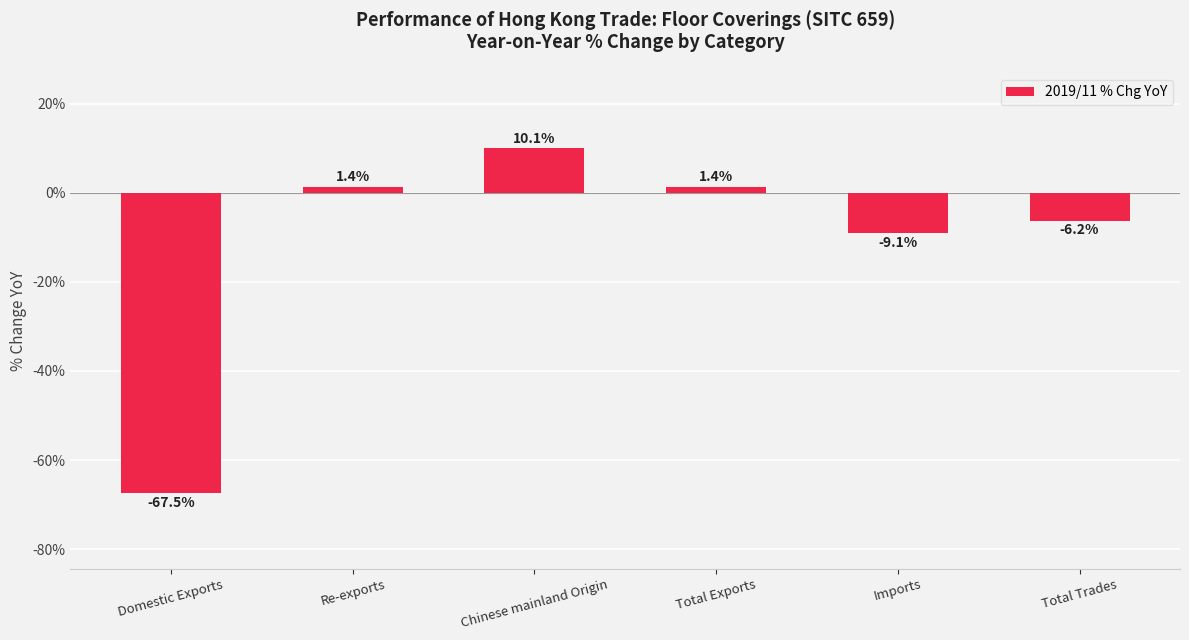

The chart shows a value of -9.1 at Imports. True or false?

True